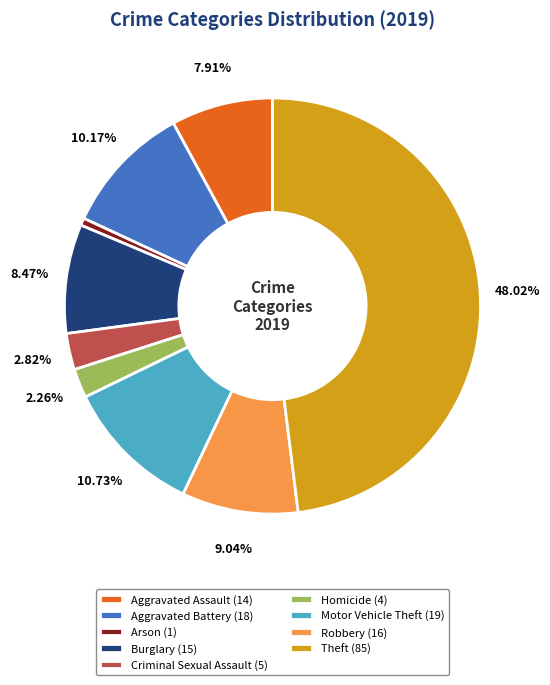

Combined, do Motor Vehicle Theft and Robbery account for over 50%?

No